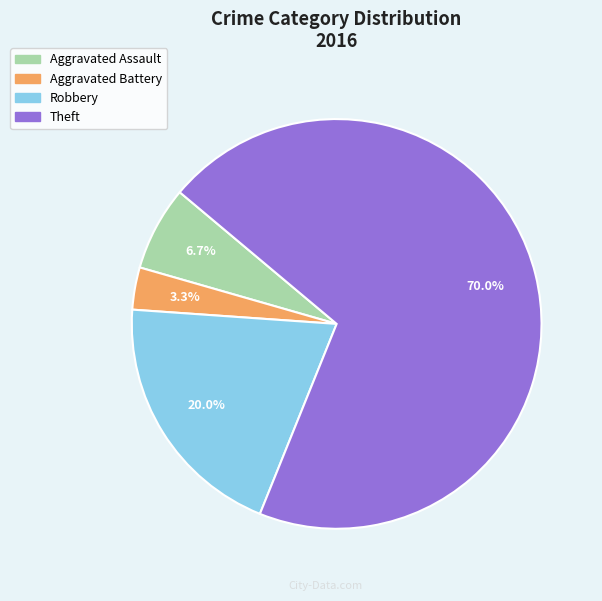

Does Aggravated Battery account for over 50% of the chart?

No